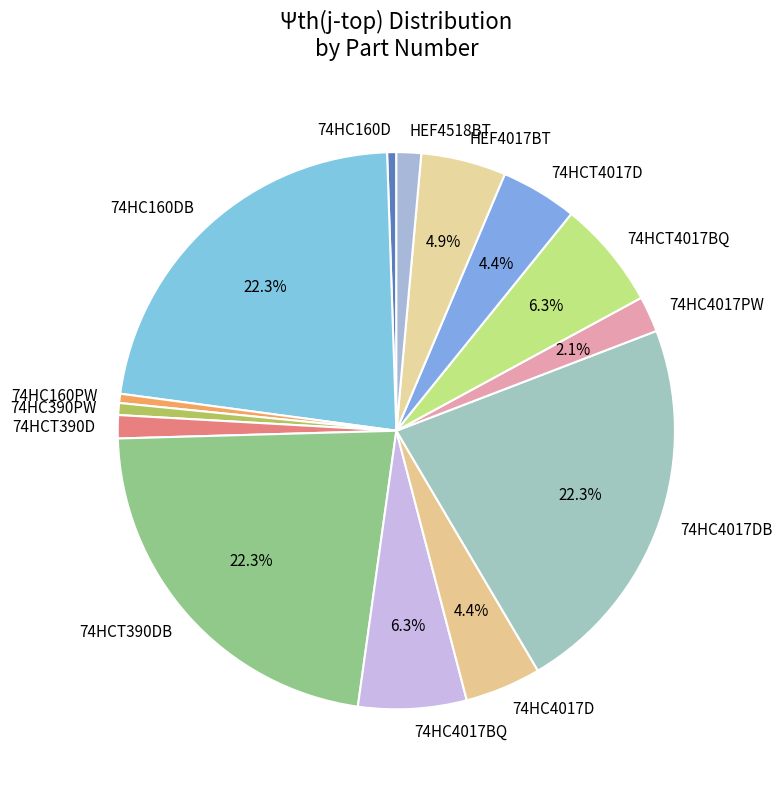

True or false: 74HC160PW accounts for 1% of the total.

True